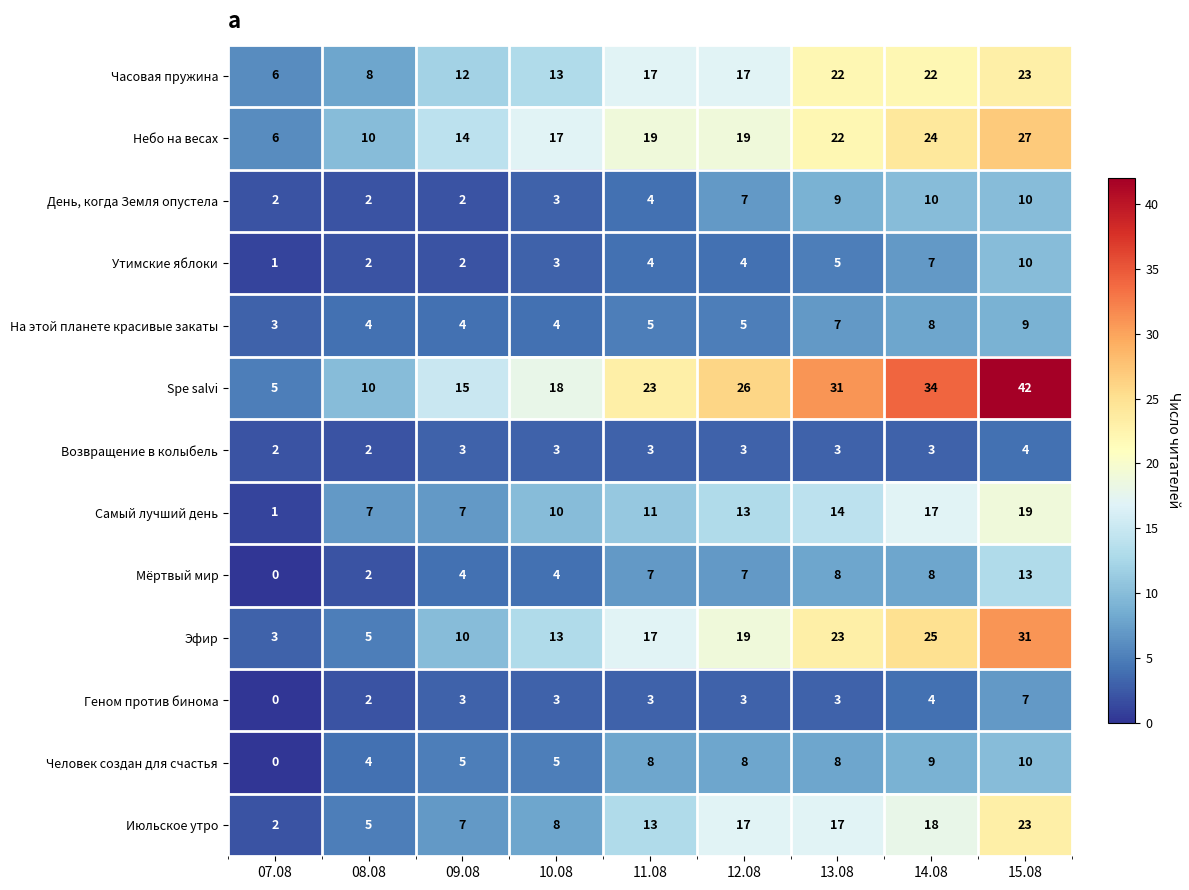

Which series has the widest spread of values?

Spe salvi